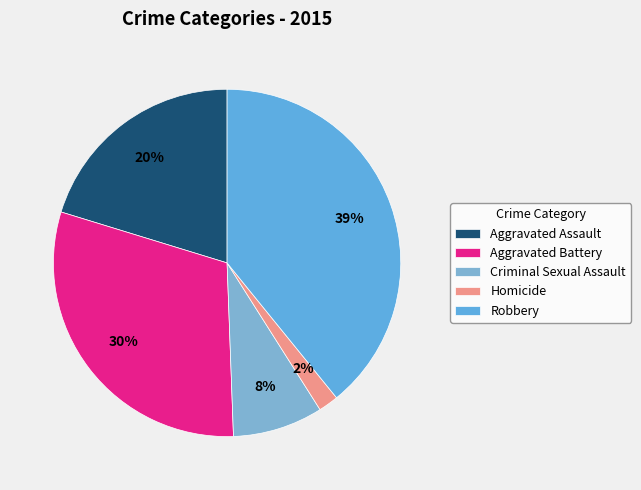

Rank the categories by value from lowest to highest.

Homicide, Criminal Sexual Assault, Aggravated Assault, Aggravated Battery, Robbery